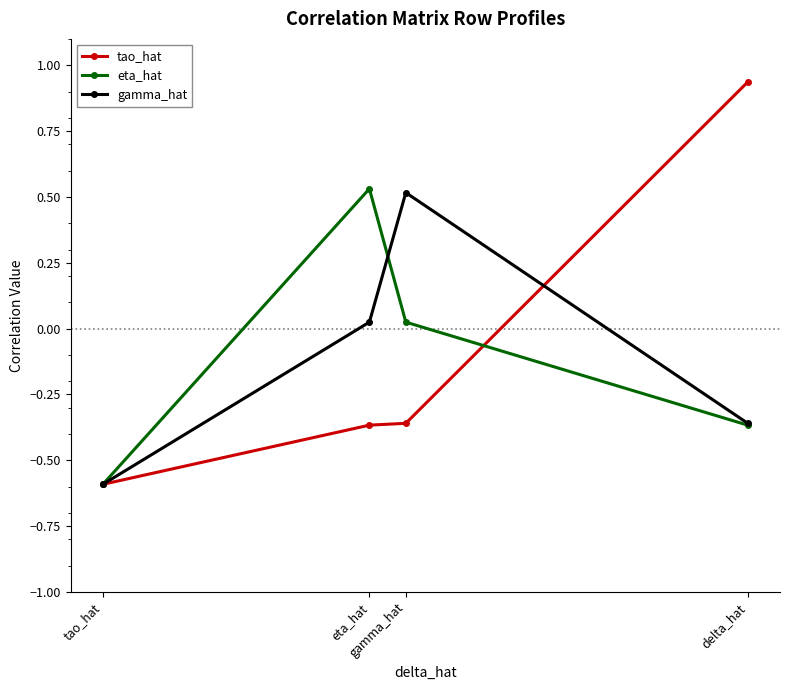

What value does the eta_hat series have at tao_hat?

-0.6